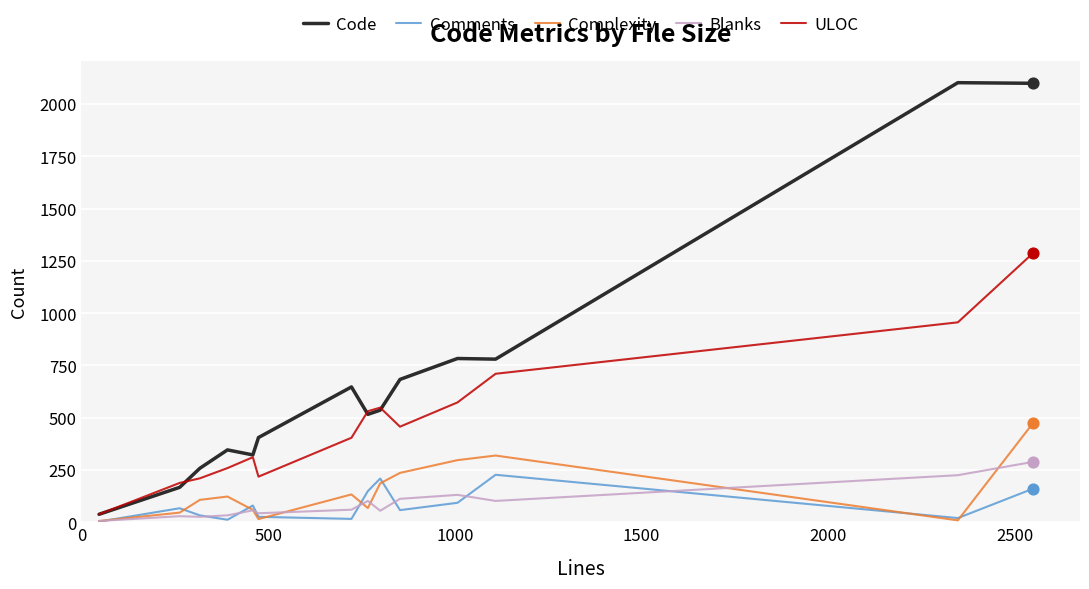

Which series has the largest total across all categories?

Code